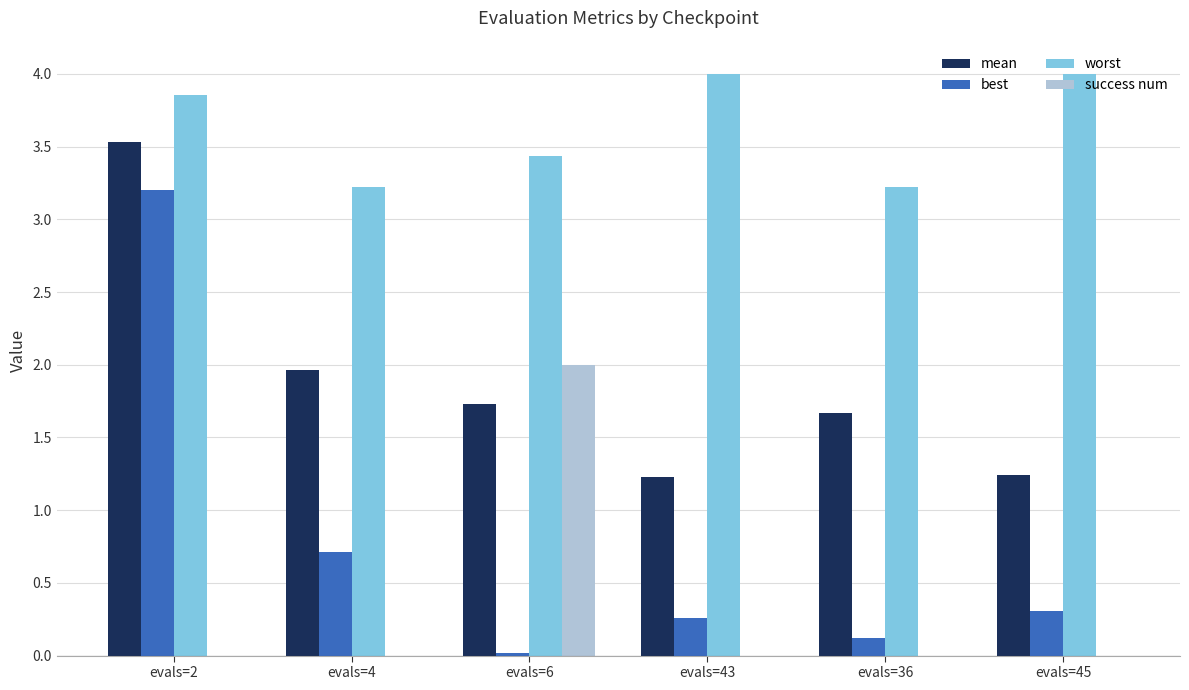

What is the sum of the best values at evals=45 and evals=43?

0.6